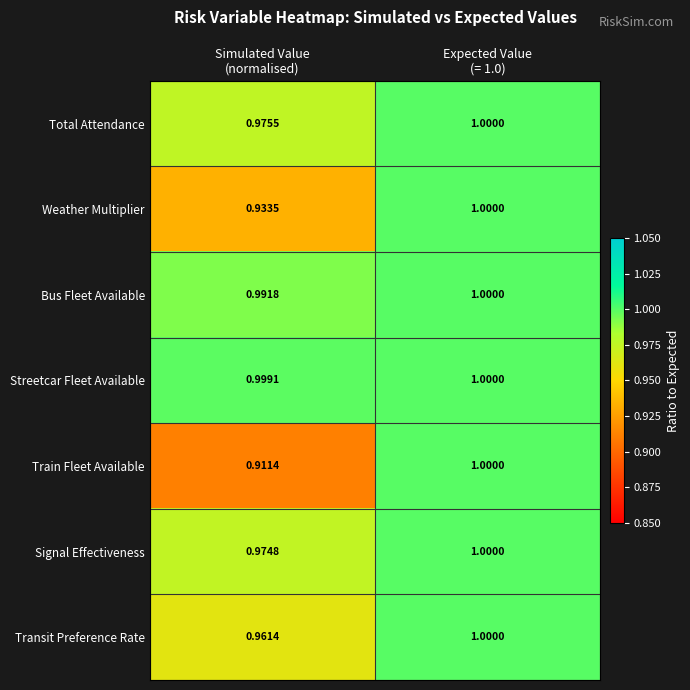

Which series has the widest spread of values?

Train Fleet Available